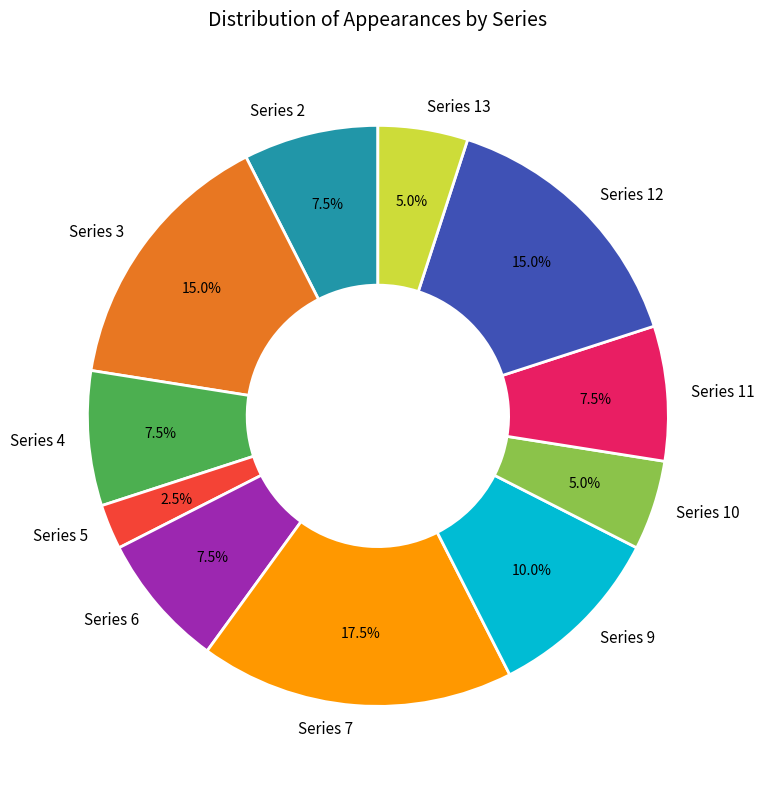

Does Series 3 account for over 50% of the chart?

No